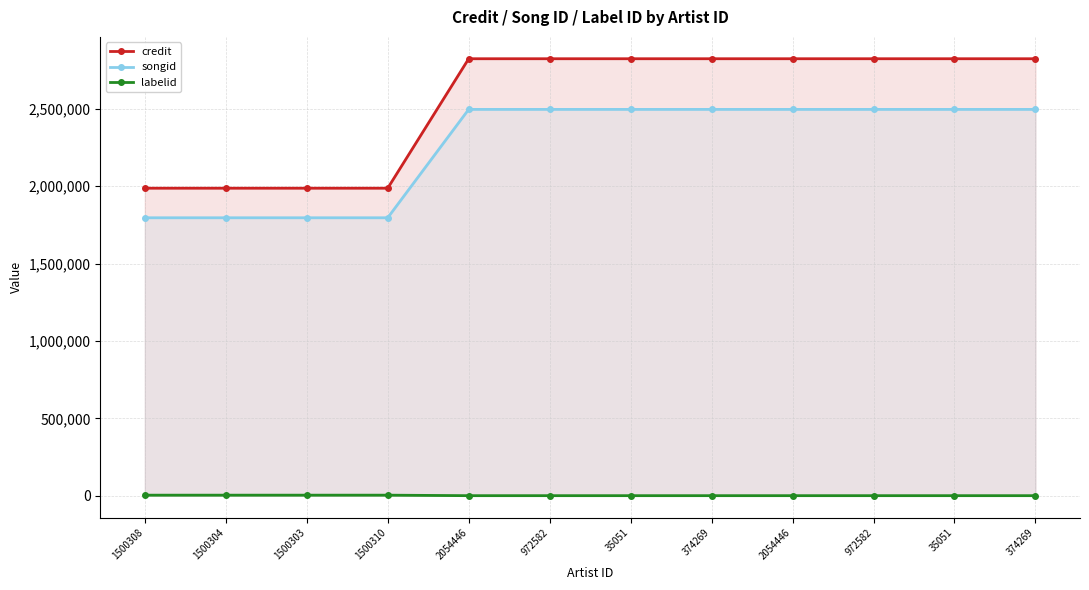

What is the sum of the songid values at 1500304 and 35051?

4293642